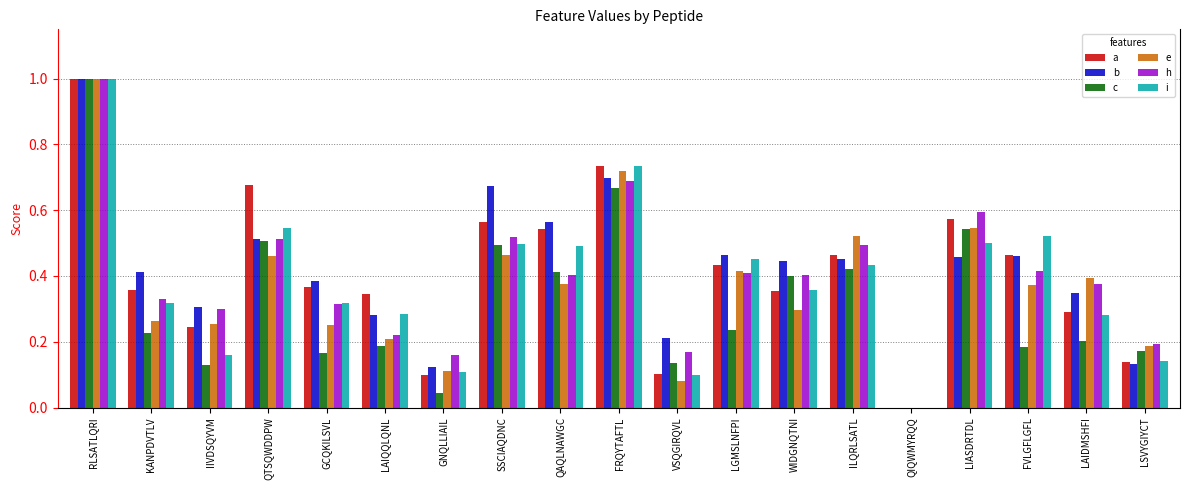

Is it true that c equals 0.4 at ILQRLSATL?

True